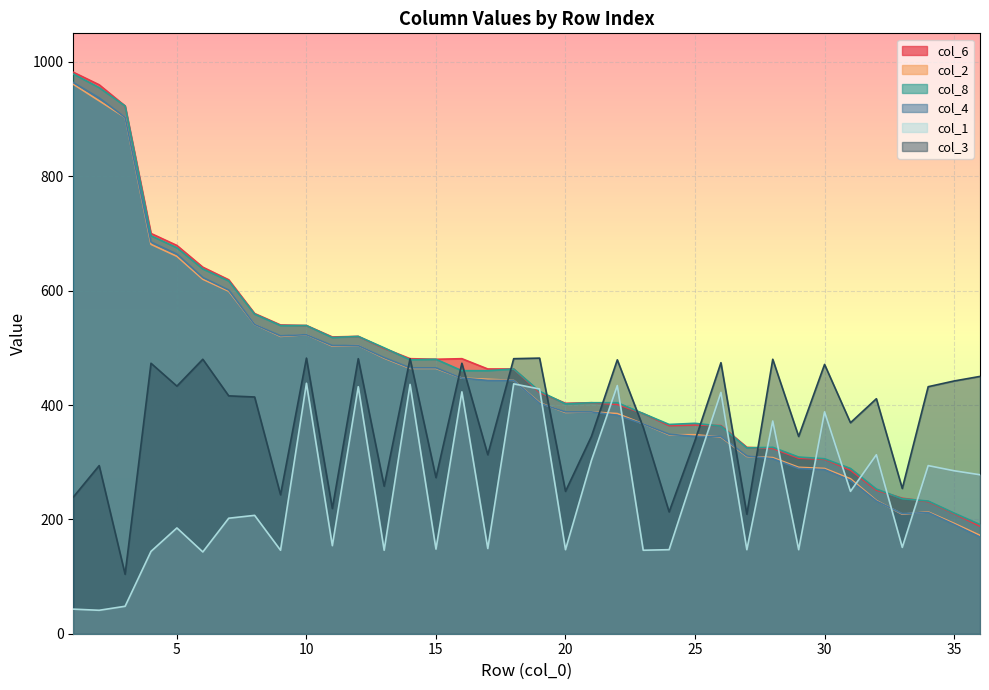

What is the difference between the col_8 values at 24 and 31?

77